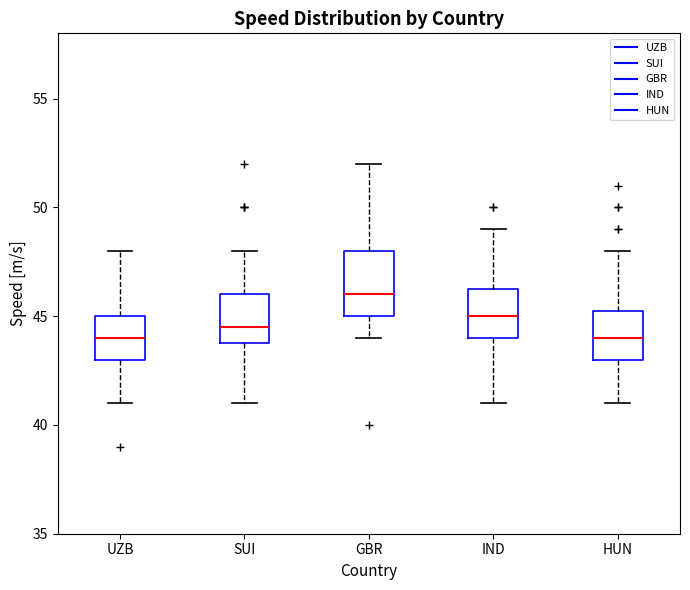

Reading left to right, read every box against the y-axis: the position of its median line, the range the box covers, and the ends of its whiskers. The values are not printed on the chart, so give them approximately, as read against the axis.

UZB: median 44.0, box 43.0 to 45.0, whiskers 41.0 to 48.0
SUI: median 44.5, box 44.0 to 46.0, whiskers 41.0 to 48.0
GBR: median 46.0, box 45.0 to 48.0, whiskers 44.0 to 52.0
IND: median 45.0, box 44.0 to 46.5, whiskers 41.0 to 49.0
HUN: median 44.0, box 43.0 to 45.5, whiskers 41.0 to 48.0